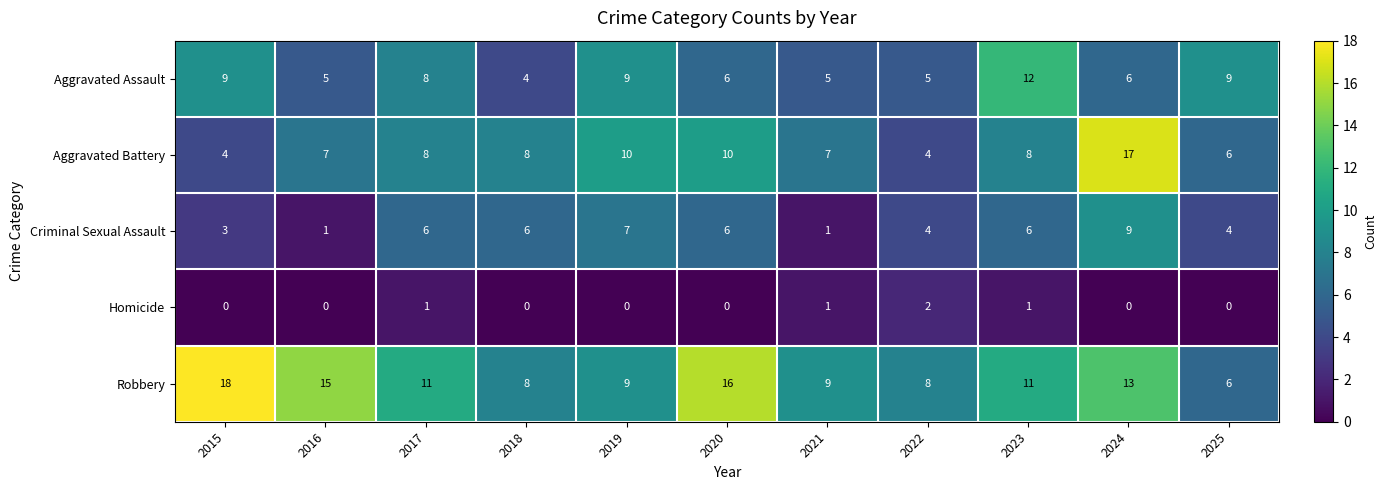

What is the difference between the highest and lowest values at 2021?

8